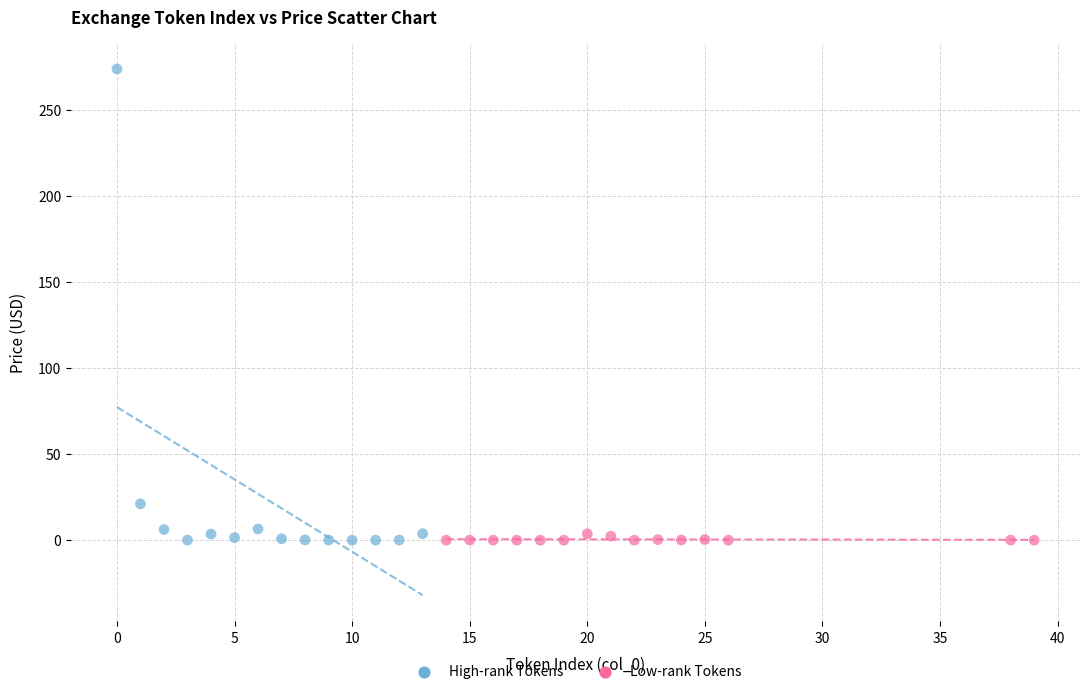

Which series contains the highest Y value?

High-rank Tokens